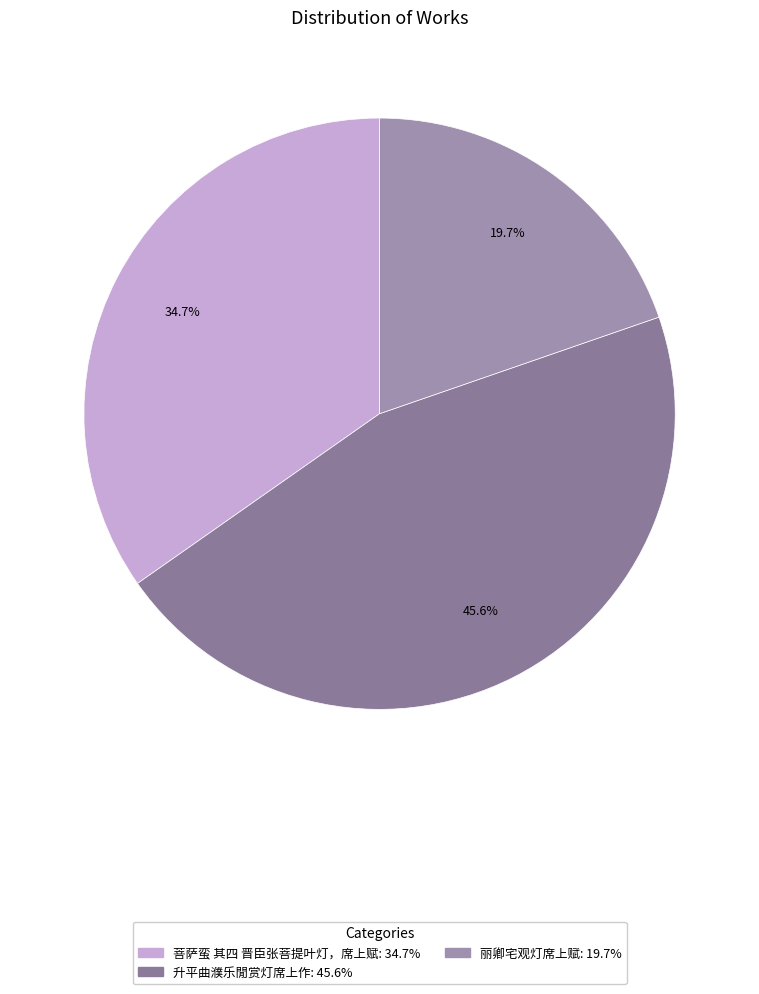

Does 升平曲濮乐閒赏灯席上作 represent more than half of the total?

No